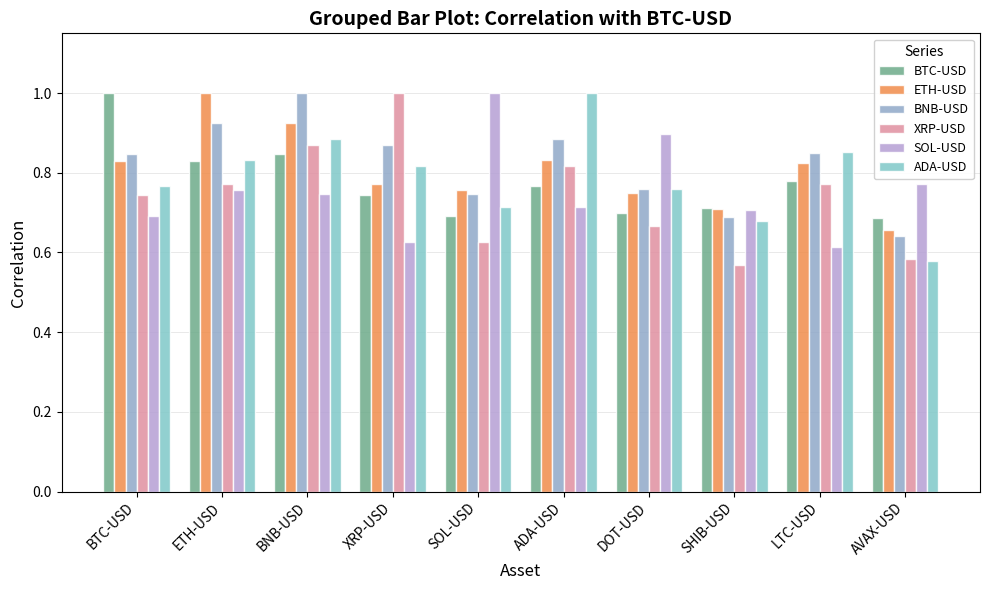

What is the sum of the BTC-USD values at SHIB-USD and AVAX-USD?

1.4